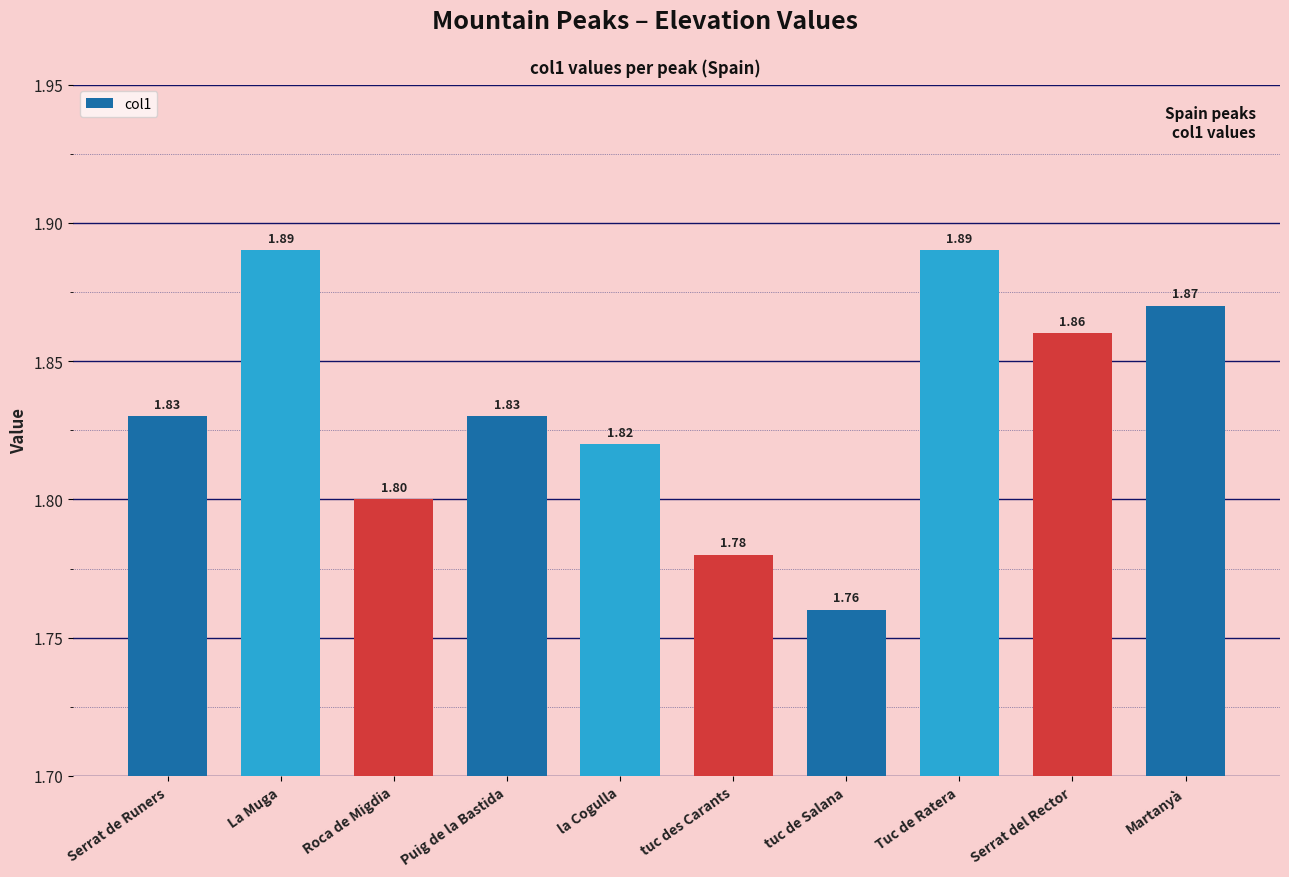

Where is the data nearest to the value 1?

tuc de Salana